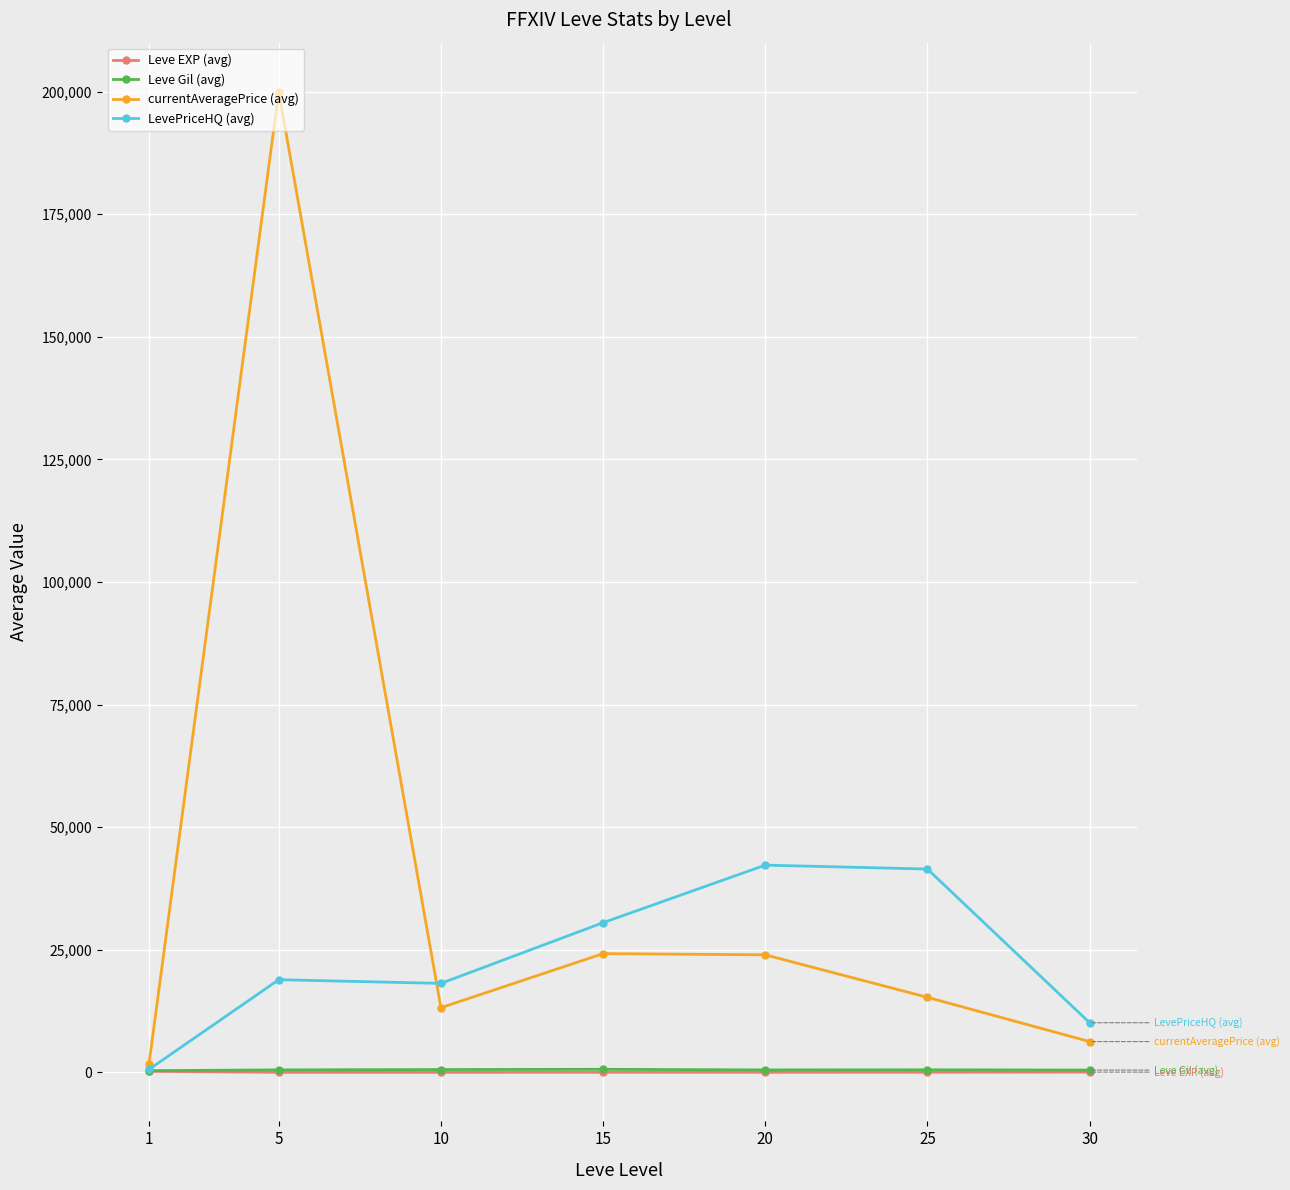

Between 10 and 20, which series saw the biggest shift?

LevePriceHQ (avg)